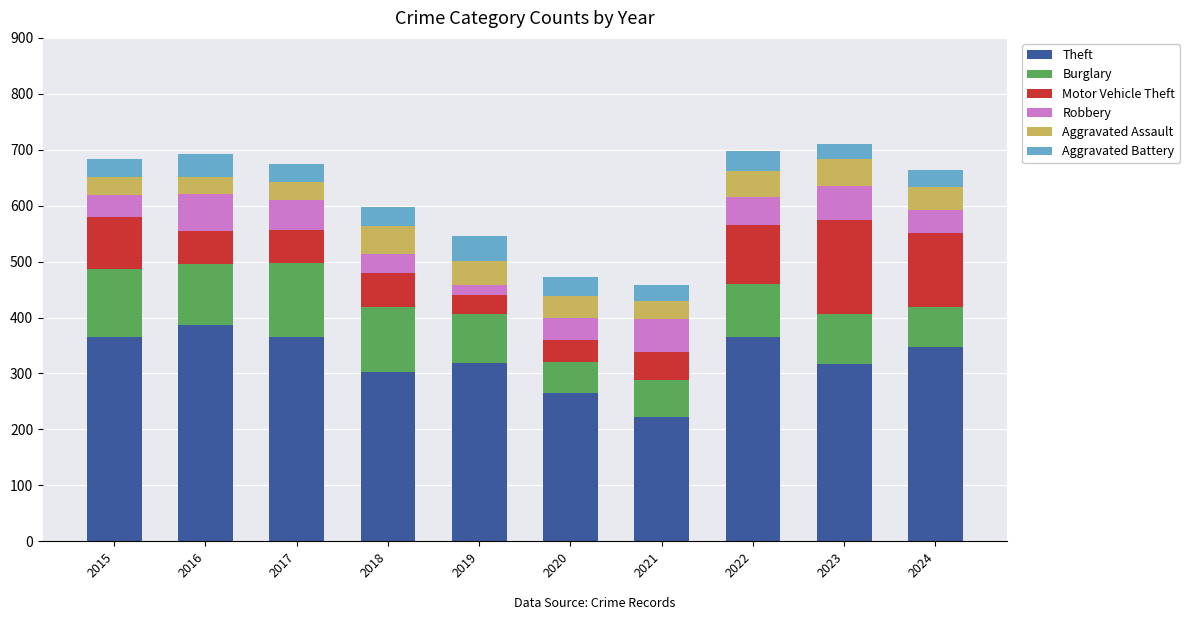

The Theft series shows 303 at 2018. True or false?

True